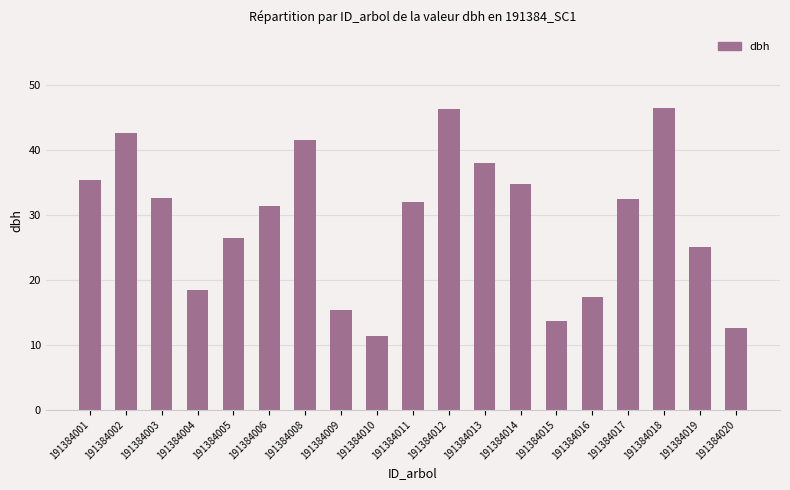

How many data points does each series have?

19